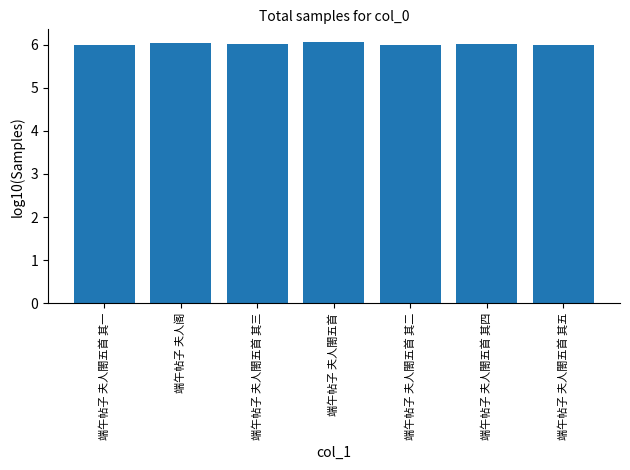

What is the label of the 7th bar from the left?

端午帖子 夫人閤五首 其五